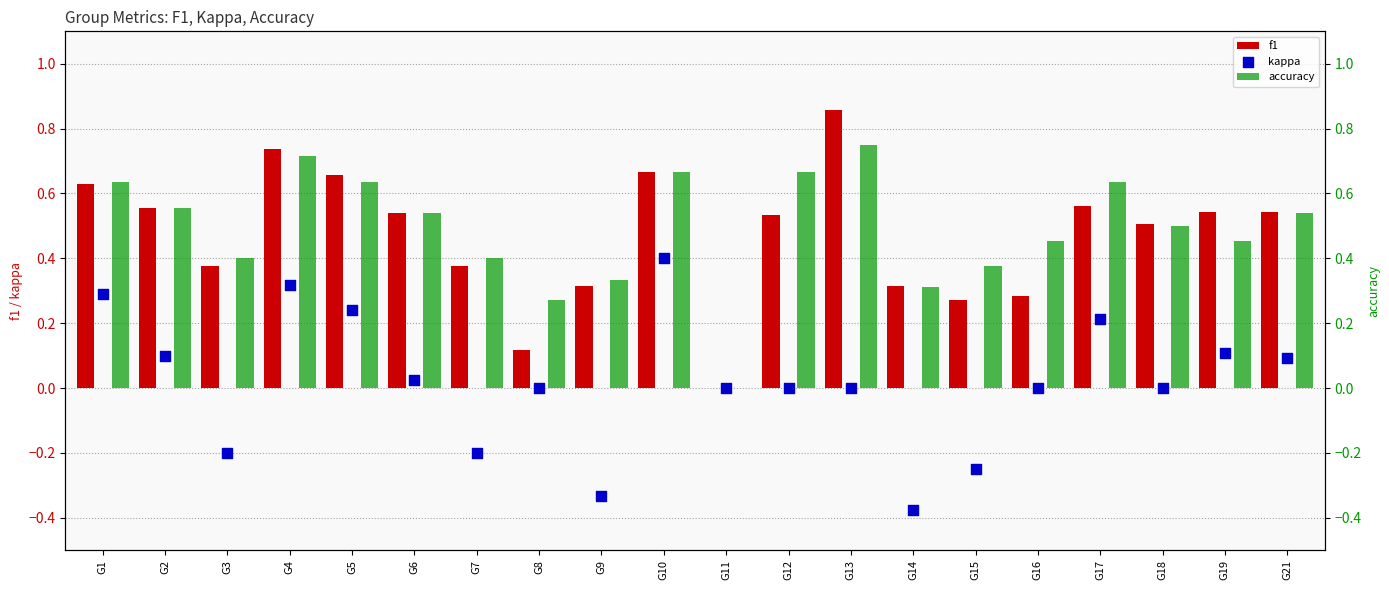

Which series reaches the maximum Y coordinate?

f1